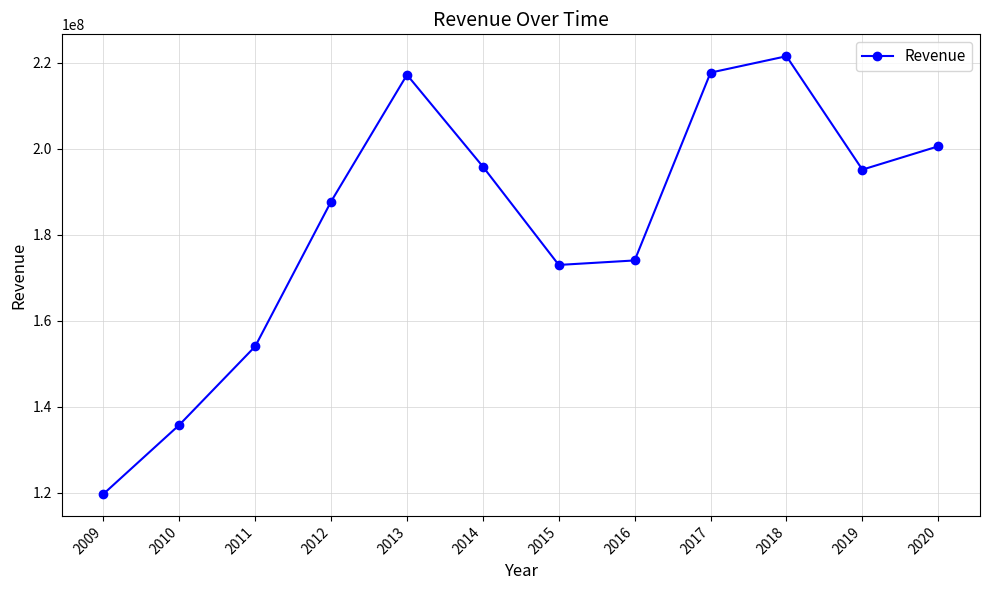

What is the change in value from 2009 to 2010?

+16073982